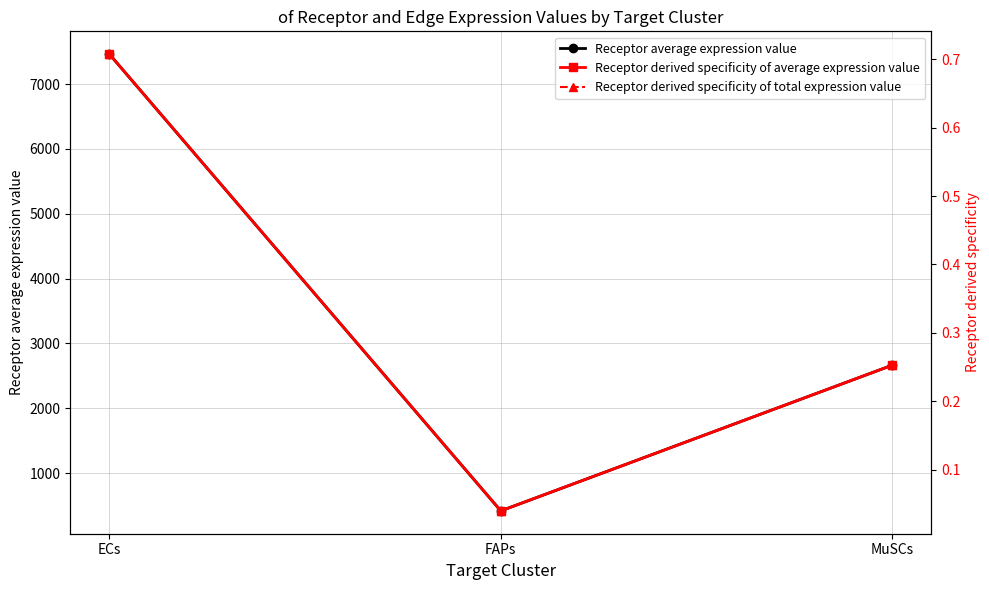

Rank the categories by Receptor derived specificity of total expression value value from highest to lowest.

ECs, MuSCs, FAPs